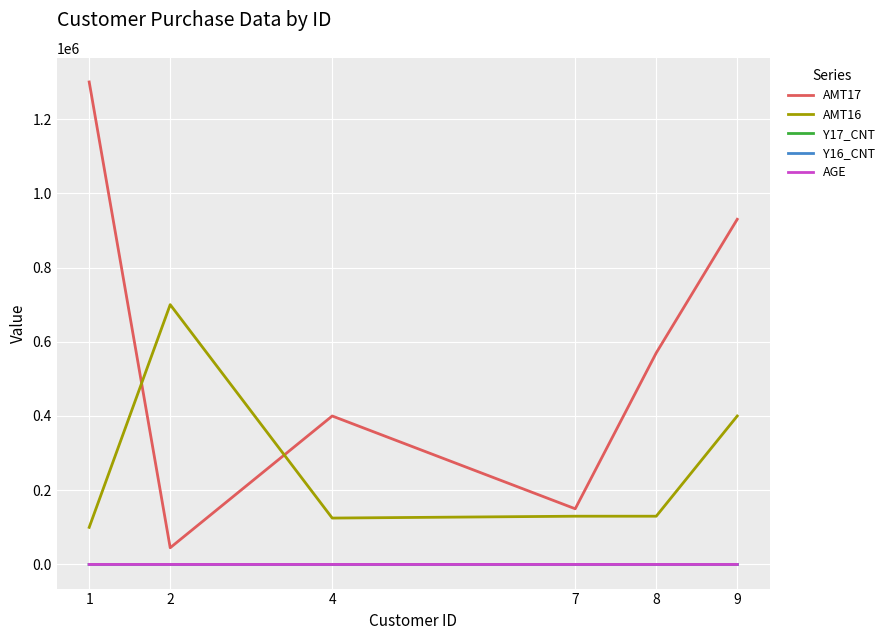

True or false: Y17_CNT and AMT17 cross at least once.

False